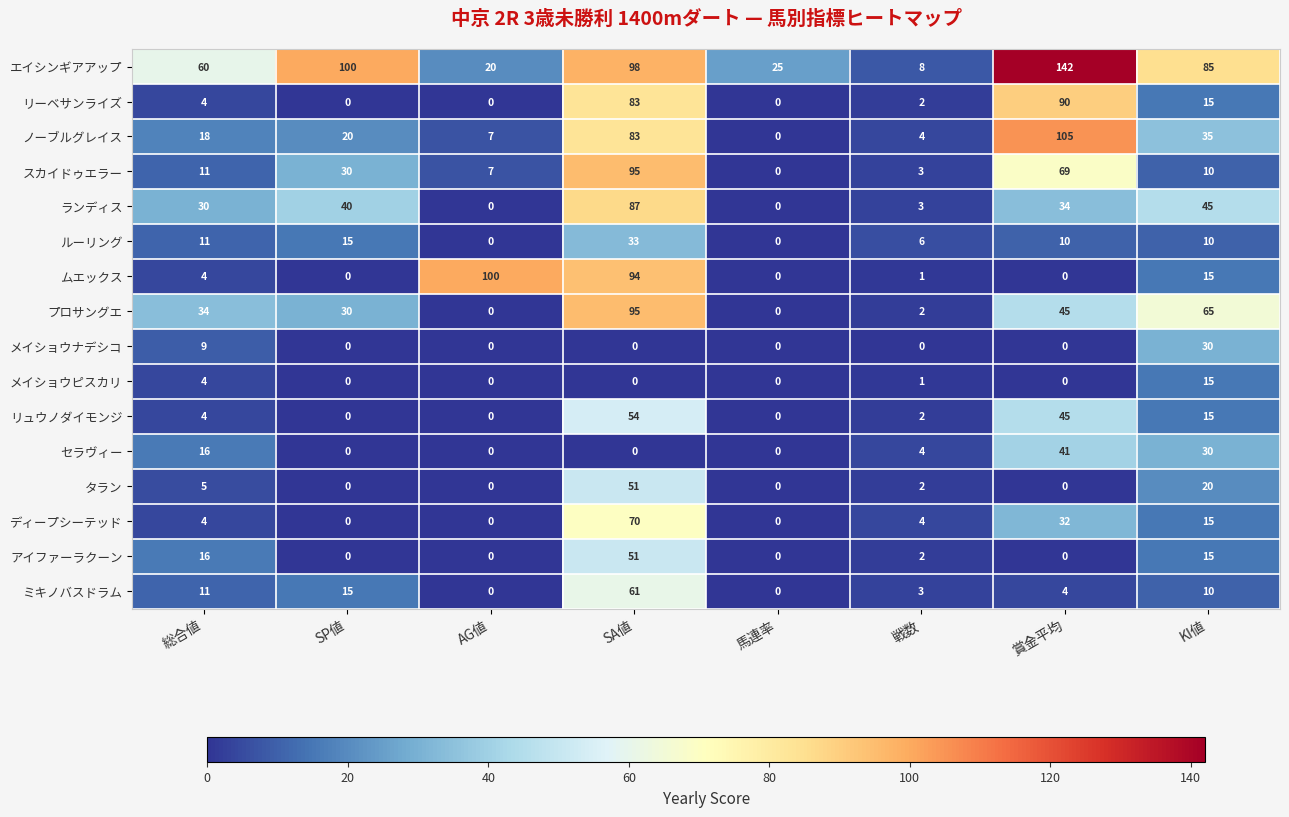

At how many categories does at least one series exceed 40?

6